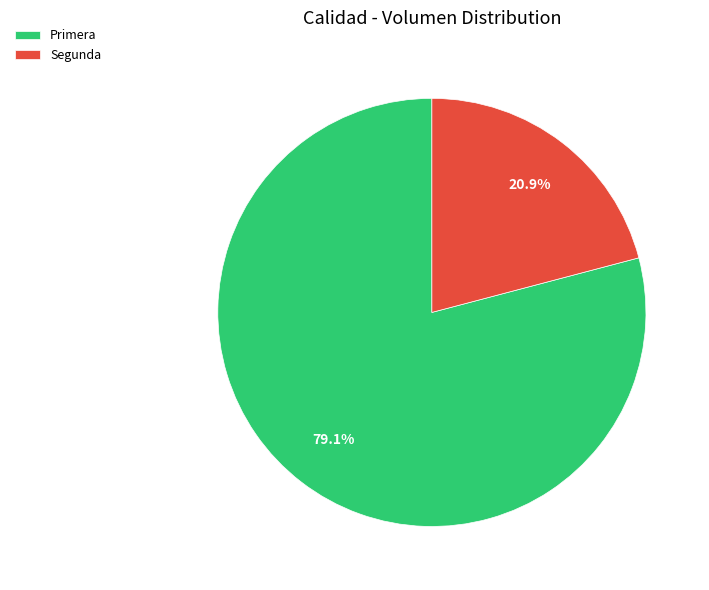

Between Segunda and Primera, which is larger?

Primera